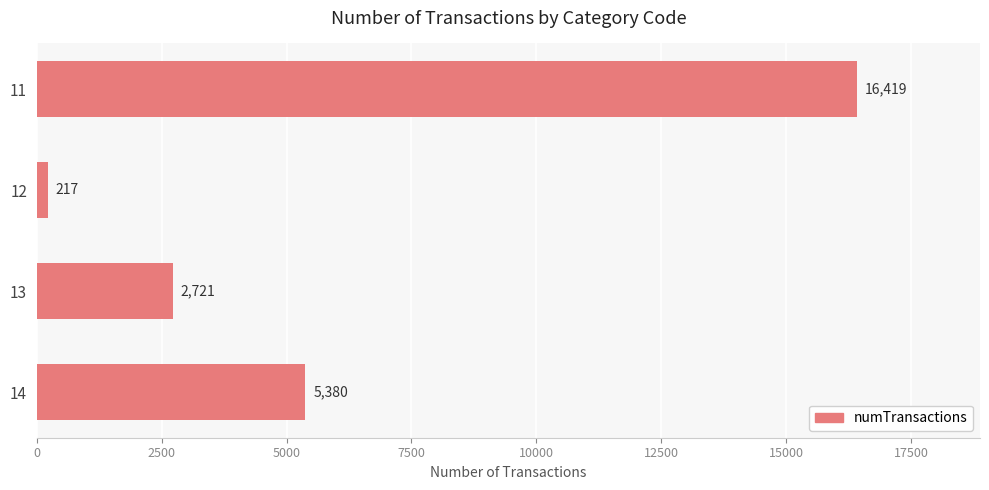

What is the sum of the values at 14 and 12?

5597